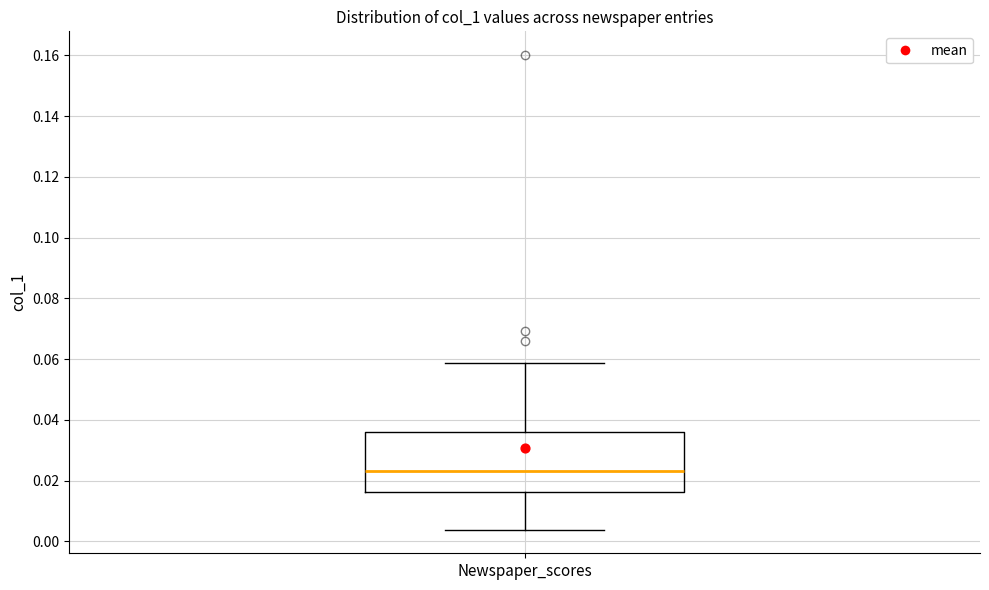

Where is the upper edge of the box for Newspaper_scores on the y-axis? The values are not printed on the chart, so give them approximately, as read against the axis.

0.036